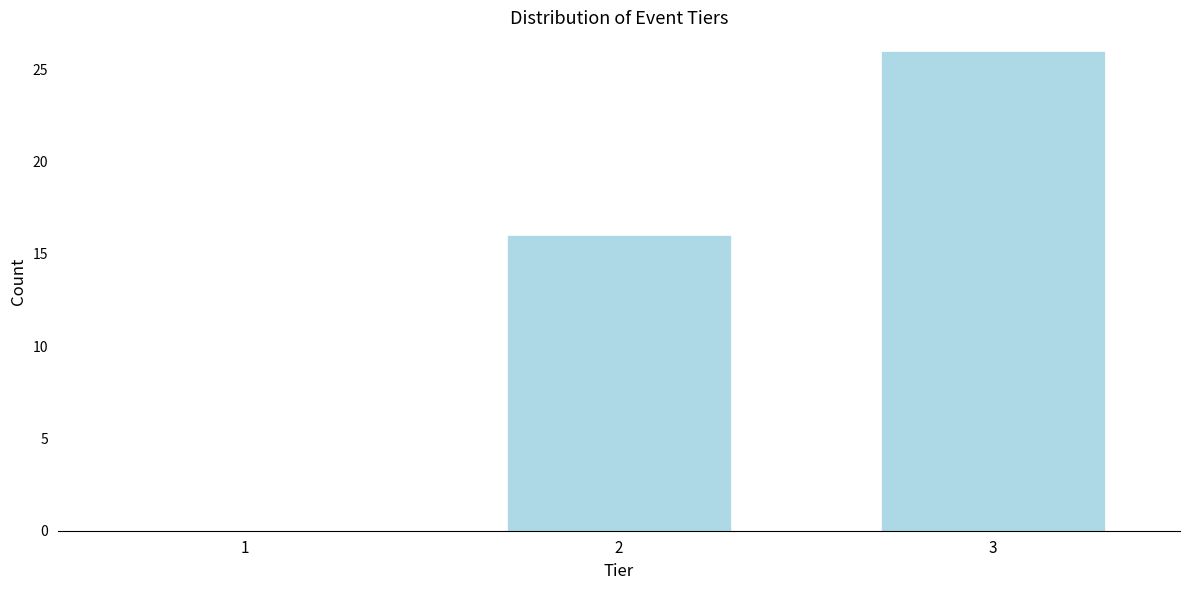

Reading left to right, what are all the values shown in this chart?

1=0	2=16	3=26